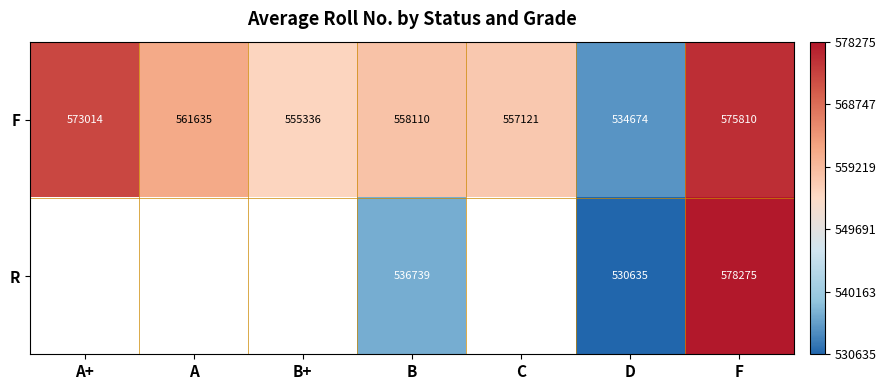

What is the total value across all series at F?

1154085